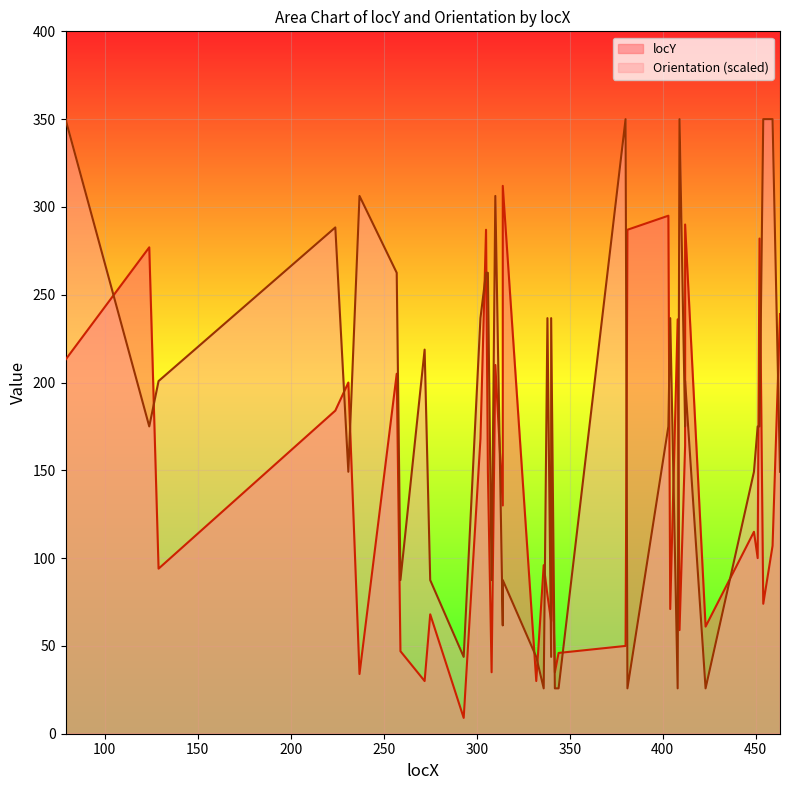

What are all the series names shown in the legend?

locY, Orientation